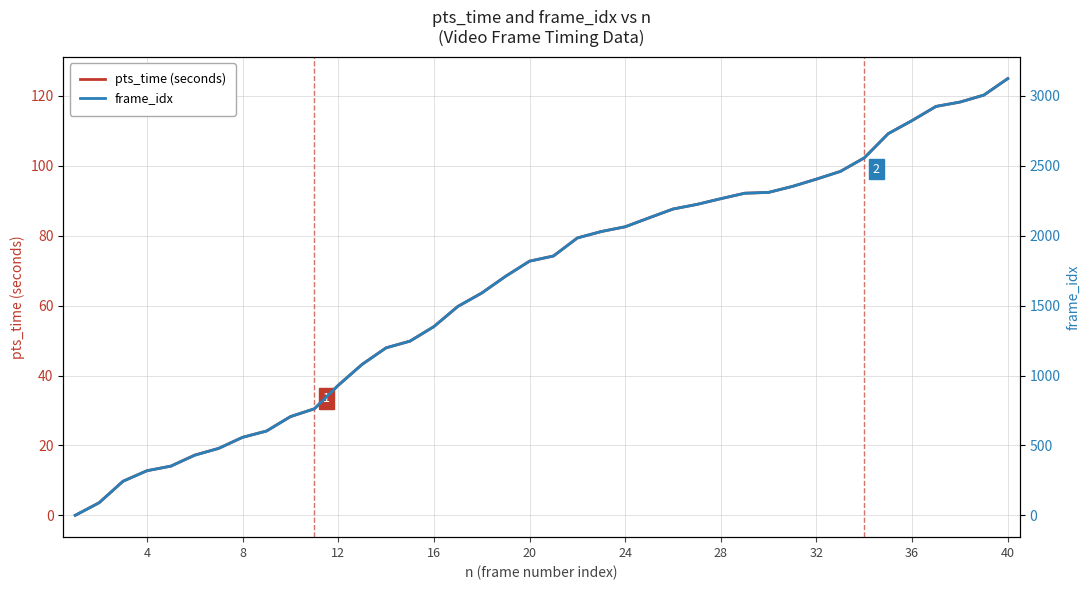

True or false: pts_time (seconds) has more than 0 interior local peaks.

False